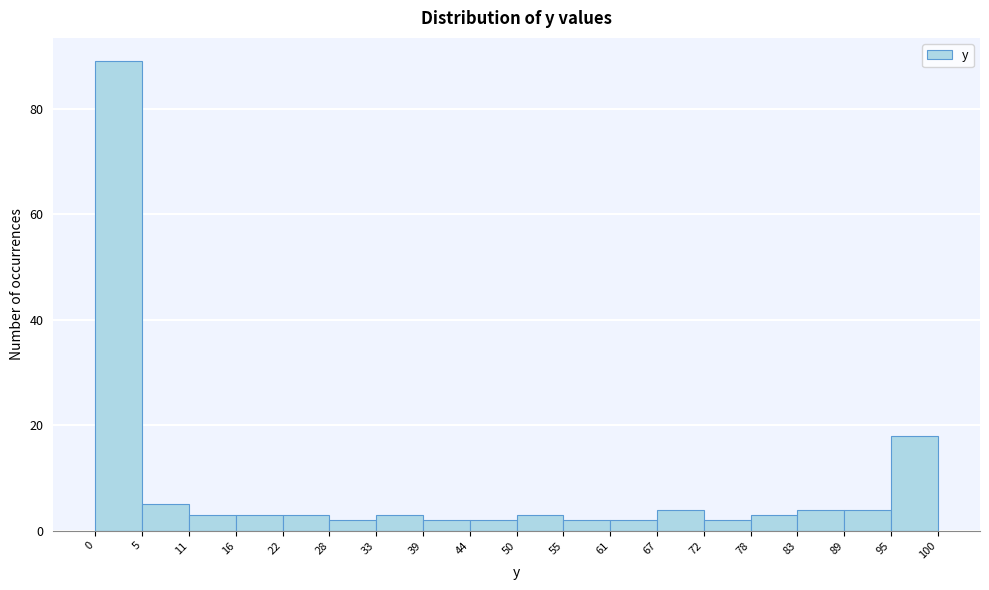

Over which range of the x-axis is the bar tallest?

0 to 5